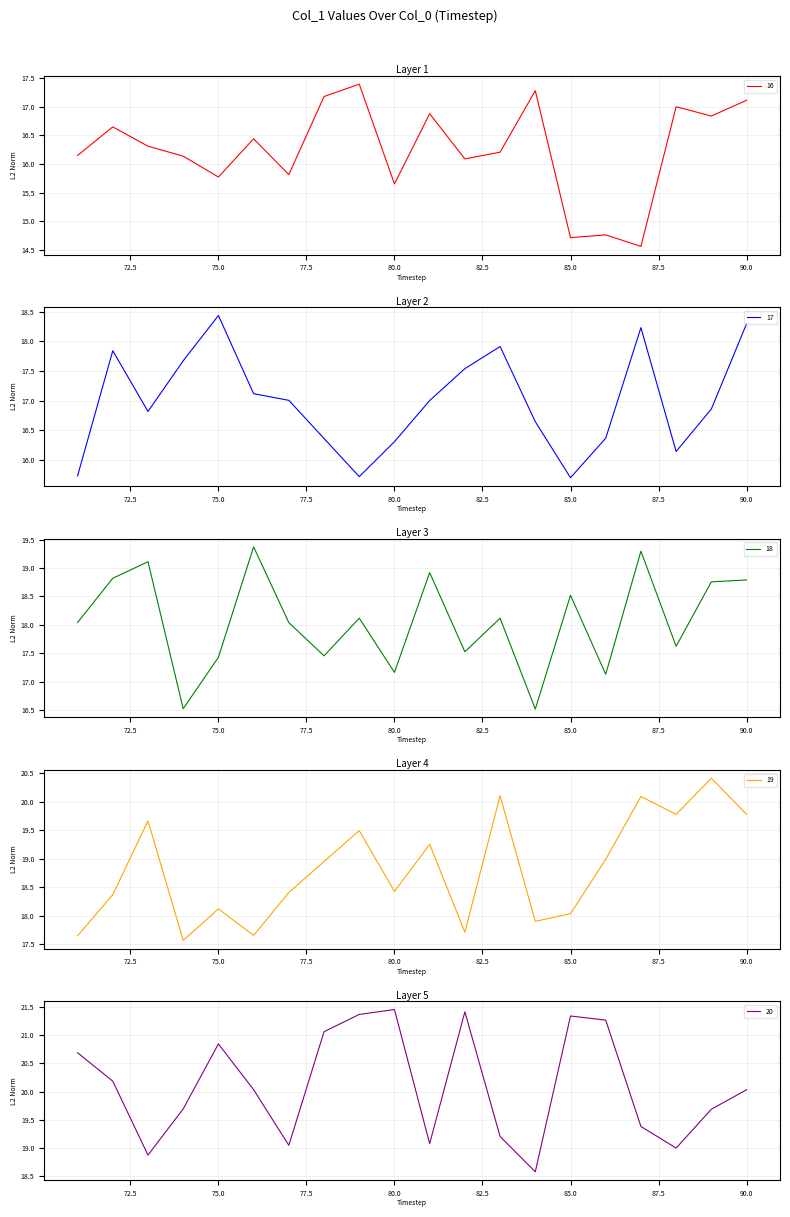

The value of 18 at 71 is 11. True or false?

False